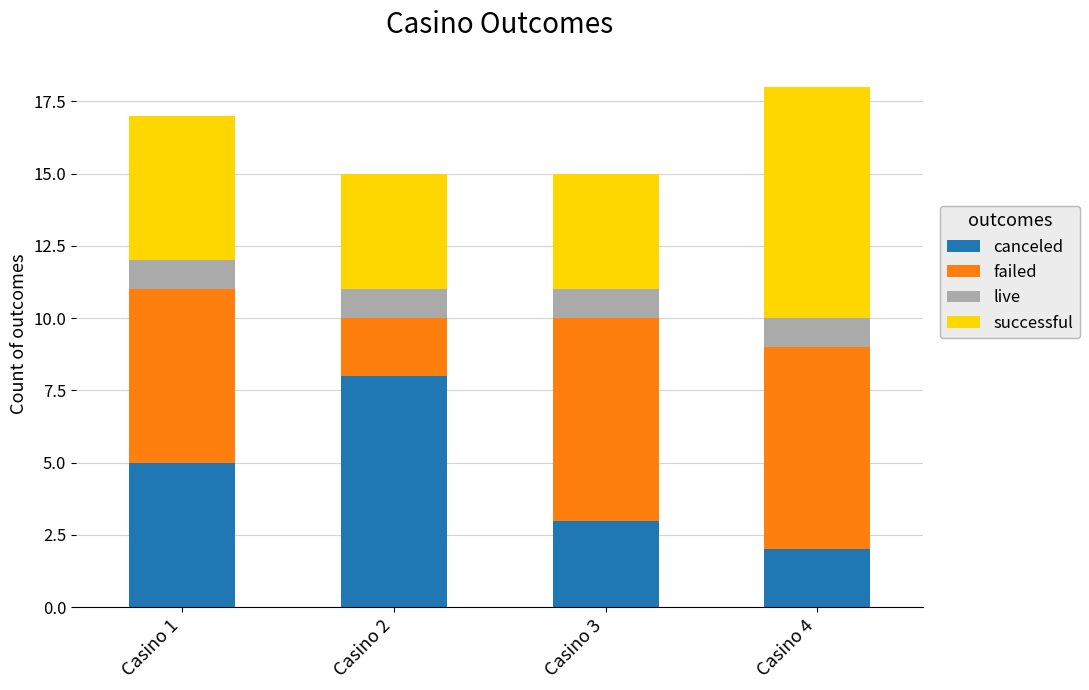

At which label does canceled reach its minimum?

Casino 4